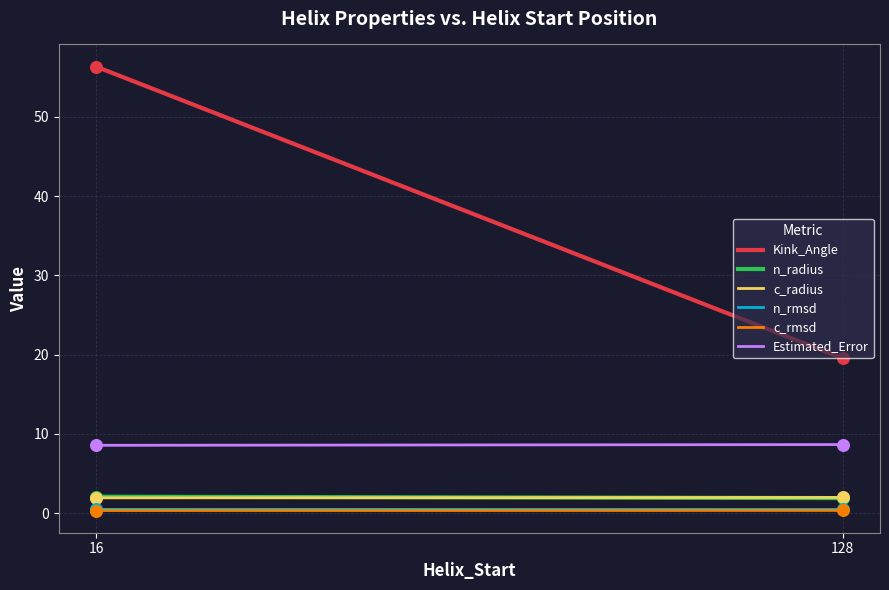

True or false: Kink_Angle and Estimated_Error intersect in this chart.

False